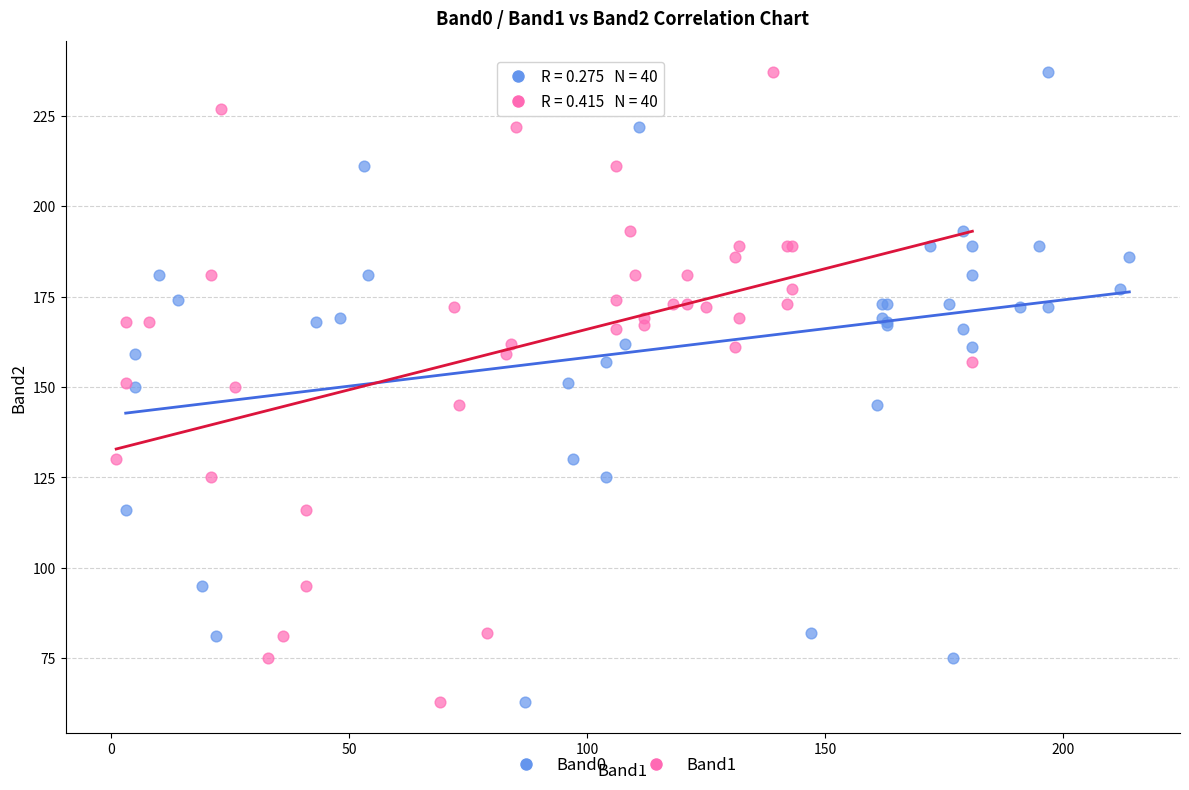

What are all the series names shown in the legend?

Band0, Band1